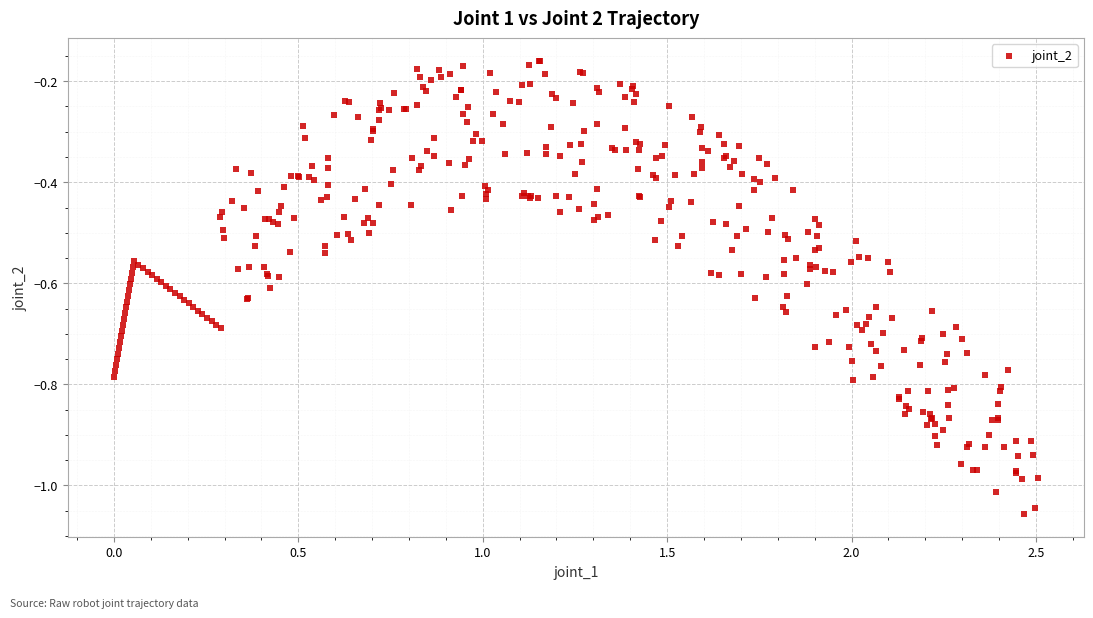

What is the range of Y values (max minus min)?

0.9